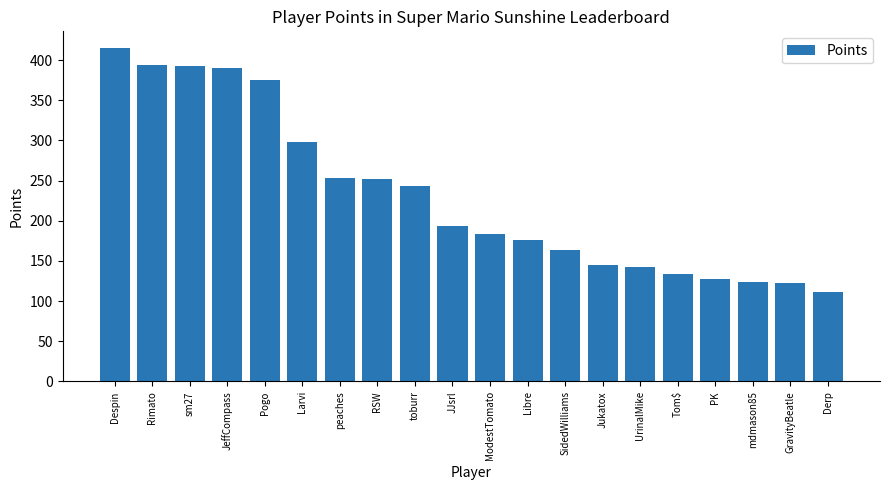

Count the number of data series in this chart.

1